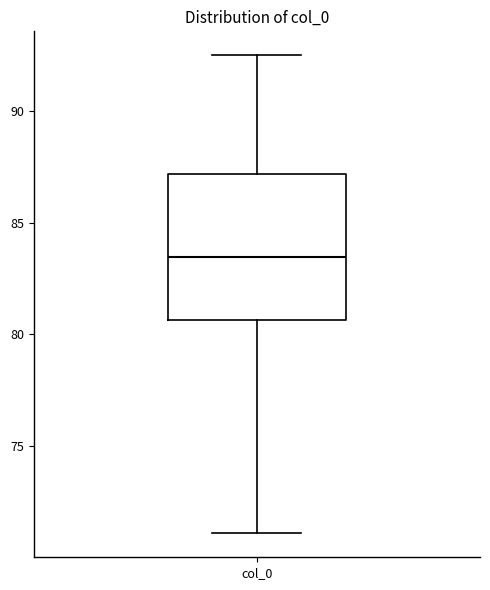

Read this box plot against the y-axis: the position of the median line, the range covered by the box, and the ends of both whiskers. The values are not printed on the chart, so give them approximately, as read against the axis.

median 83.5, box 80.5 to 87.0, whiskers 71.0 to 92.5